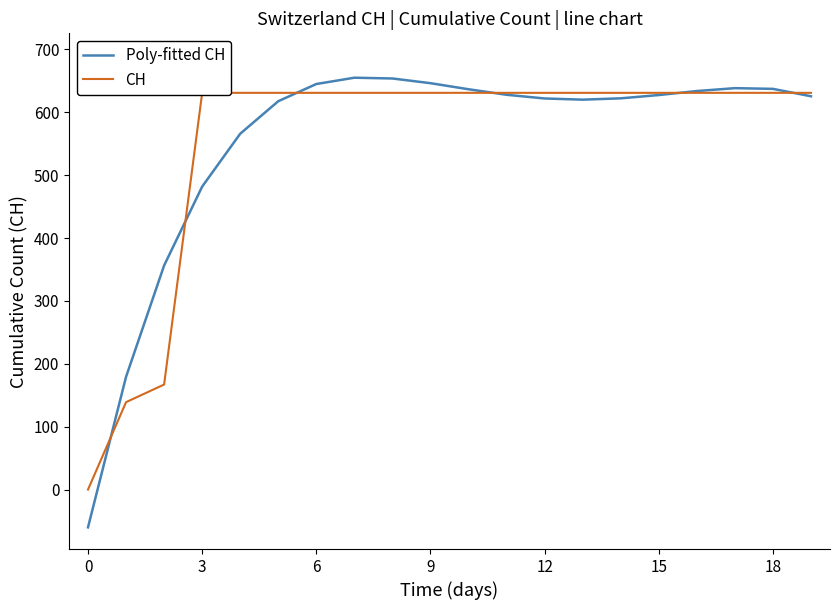

True or false: Poly-fitted CH and CH cross at least once.

True